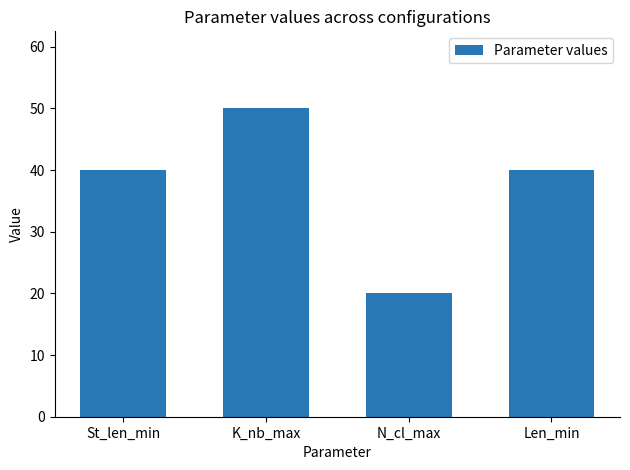

Are the bars horizontal?

No